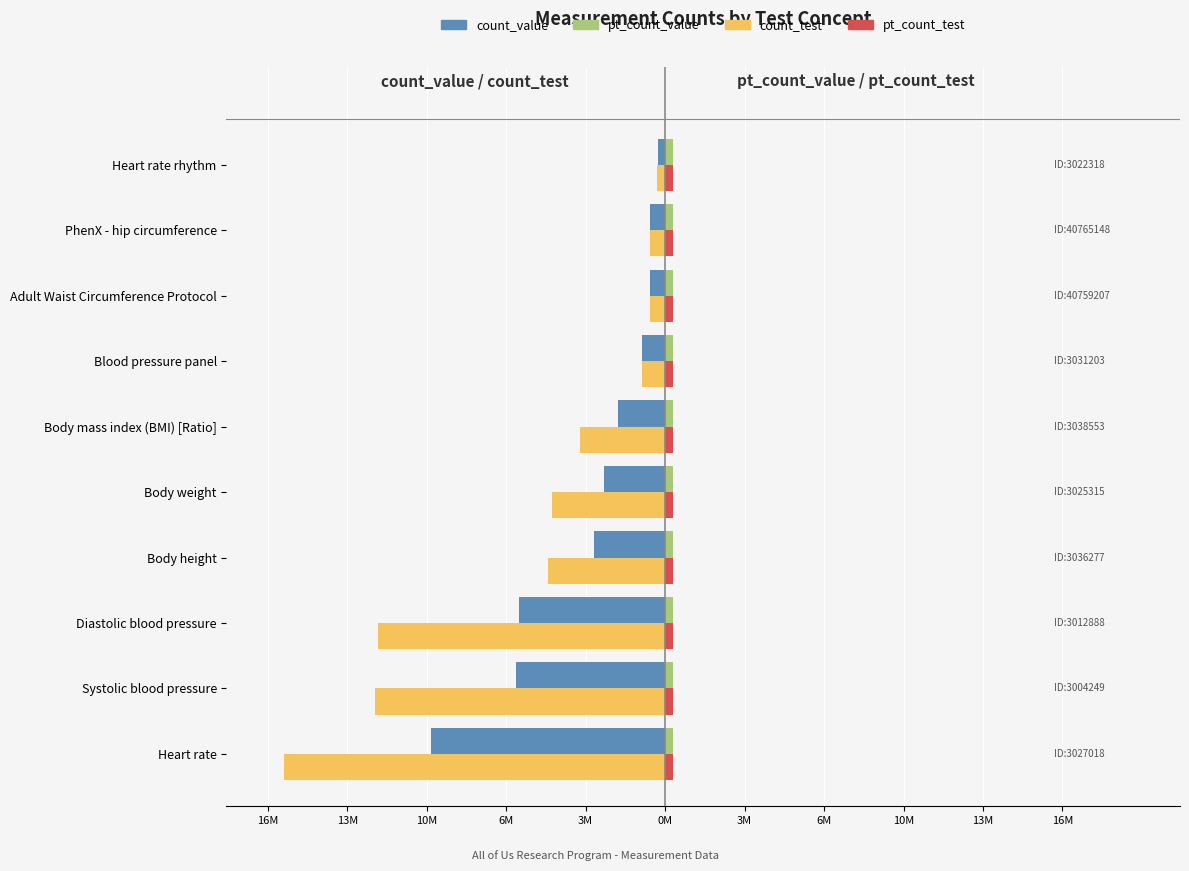

Are the bars grouped side by side (vs. stacked)?

Yes